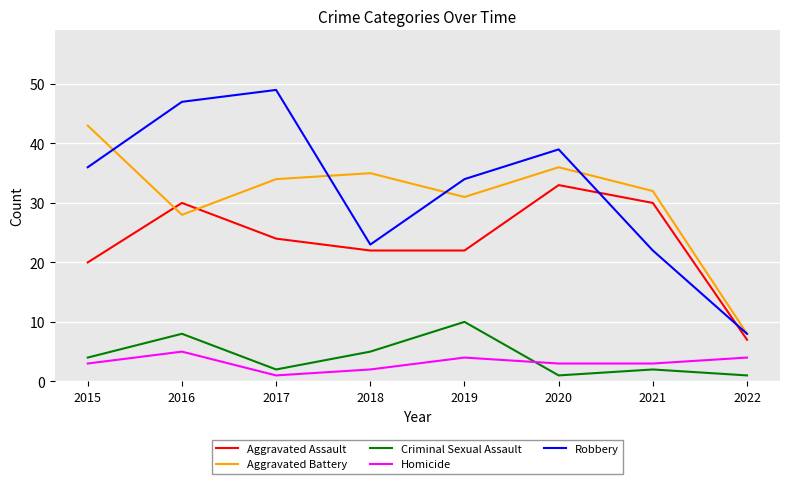

At which category is the sum across all series the highest?

2016